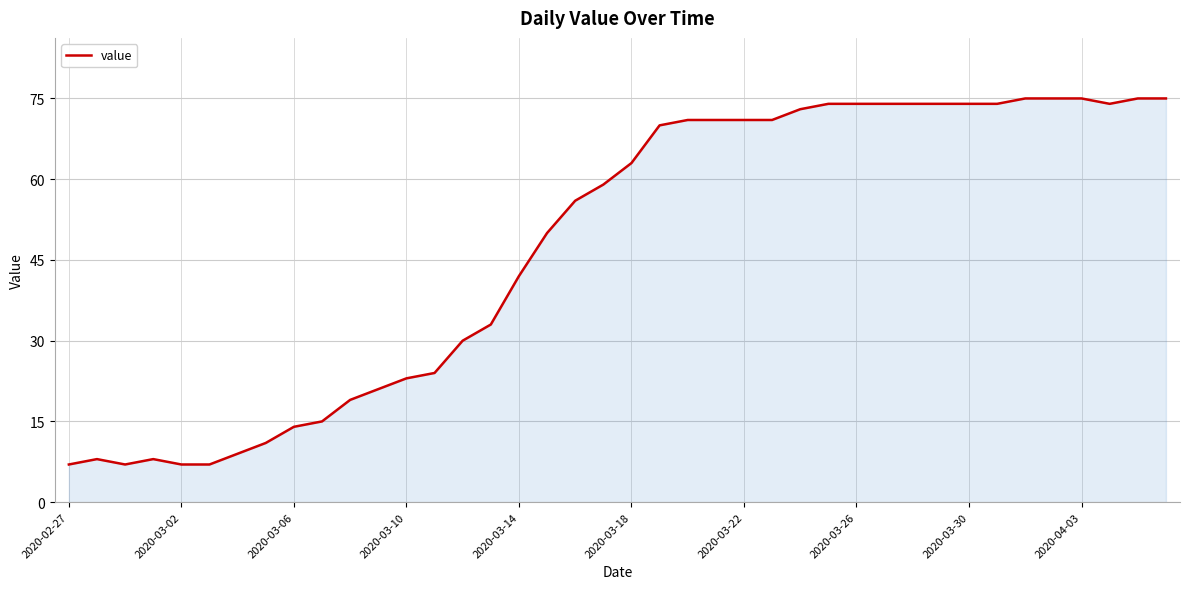

What is the difference between the maximum and minimum values?

68